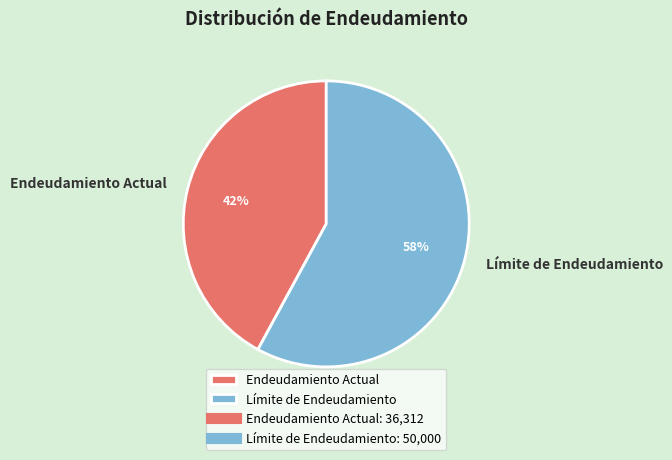

To the nearest percent, what is the combined percentage of Endeudamiento Actual and Límite de Endeudamiento?

100%